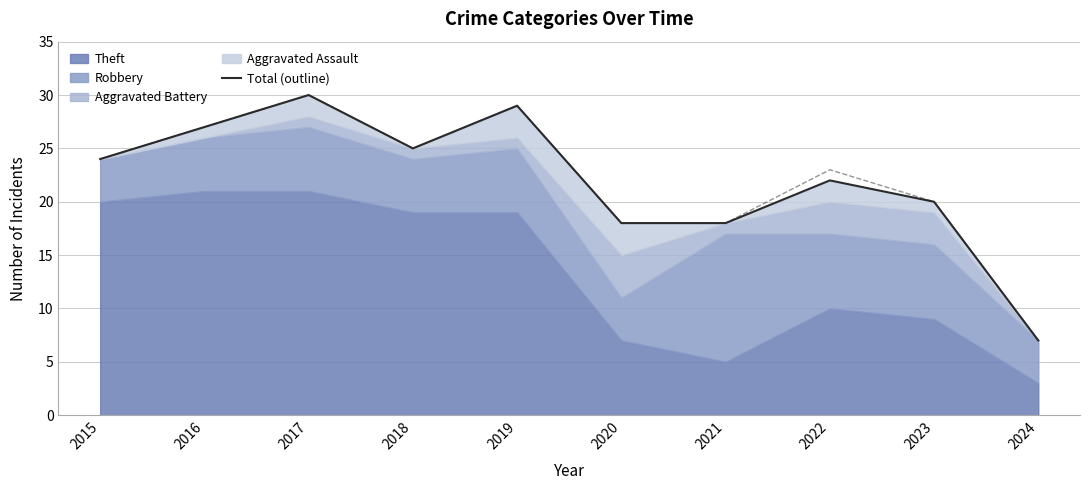

How many lines are shown in the chart?

1